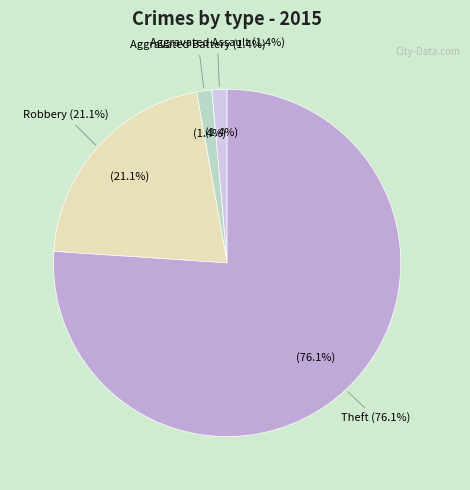

Which category has the smallest portion of the pie?

Aggravated Assault